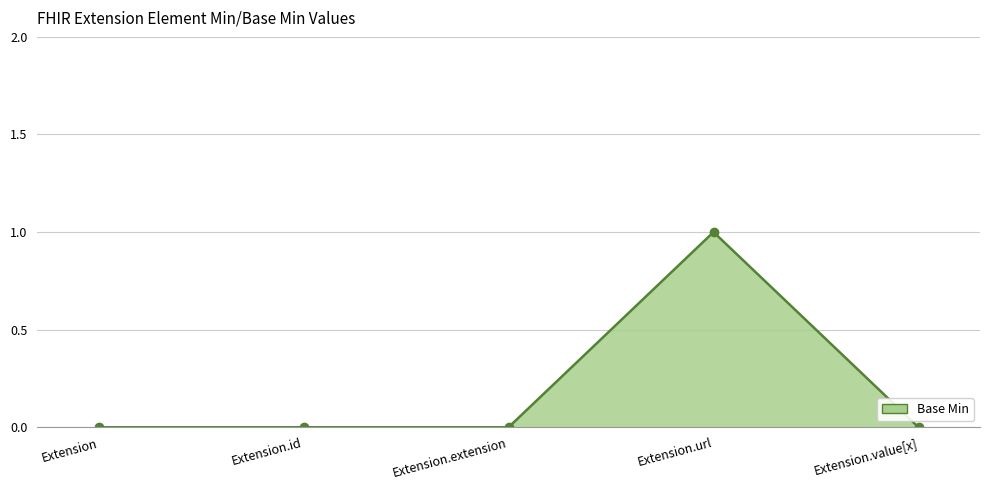

How many lines are shown in the chart?

1